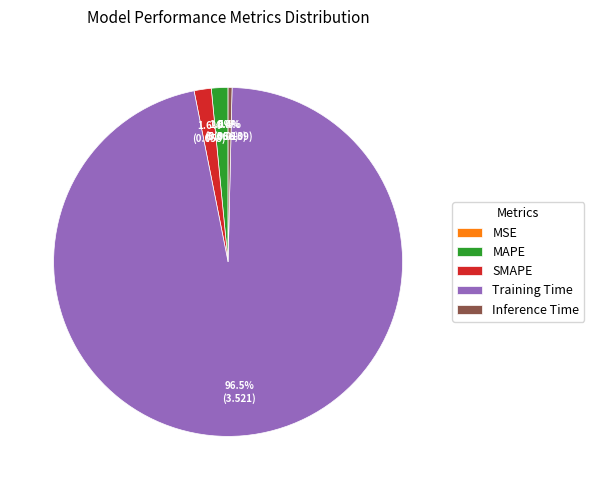

Is SMAPE the majority of the pie?

No